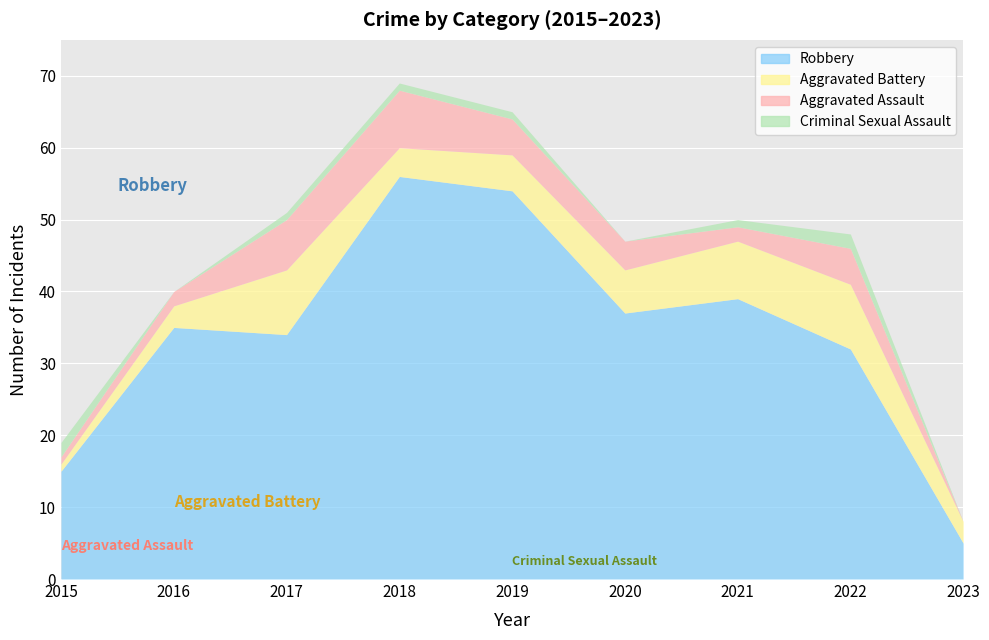

Where is the first local minimum for Aggravated Battery?

2018